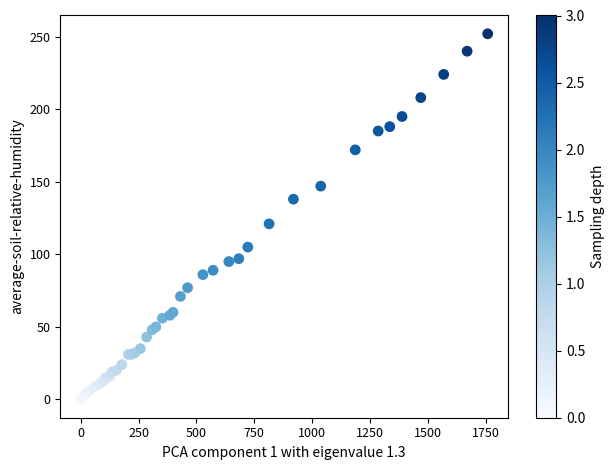

What Y value in the scatter plot is closest to 126?

121